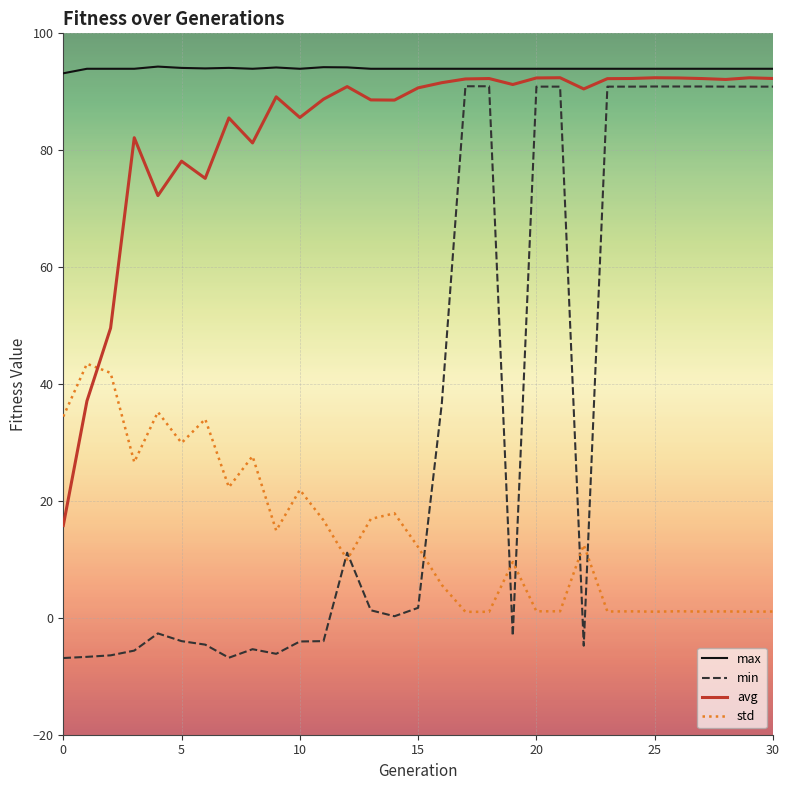

True or false: max and std intersect in this chart.

False